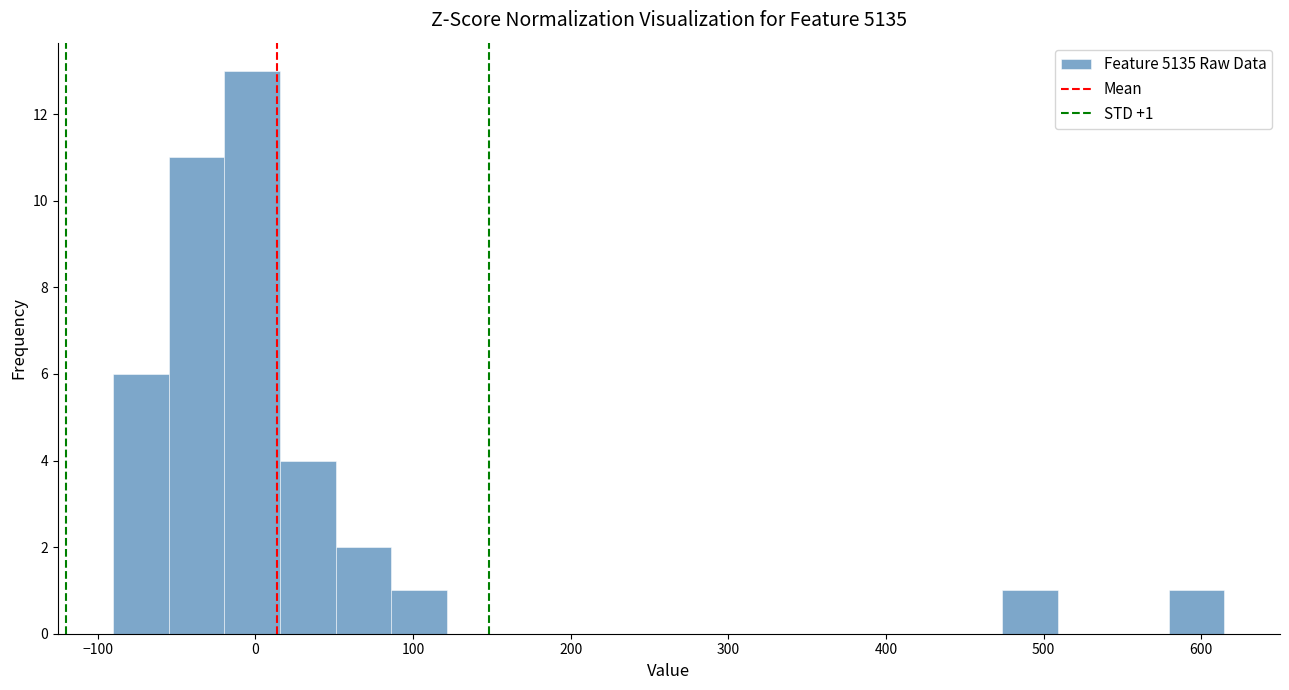

Read against the x-axis, roughly where is the centre of the tallest bar?

0